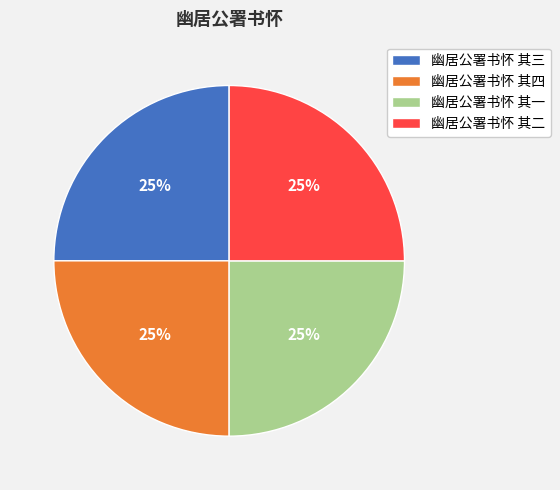

Approximately how many times larger is the value at 幽居公署书怀 其三 compared to 幽居公署书怀 其二?

1.0